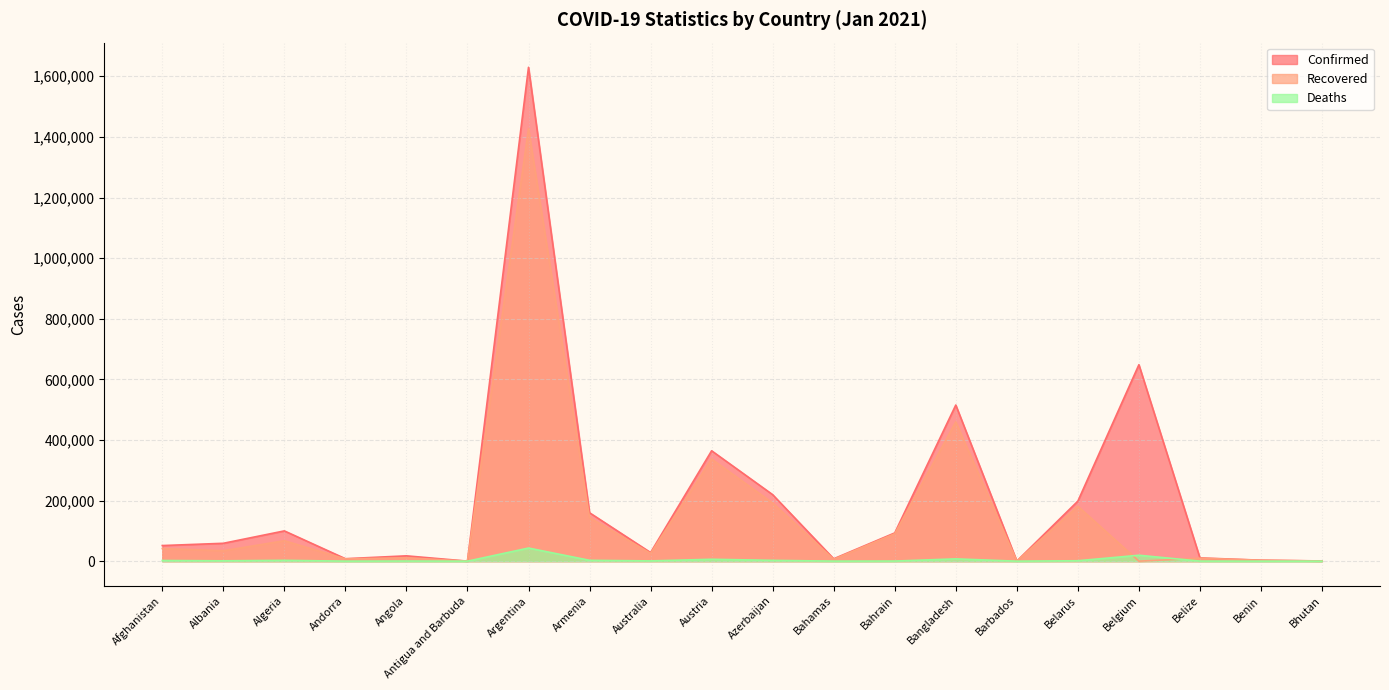

How many distinct data groups are displayed?

3